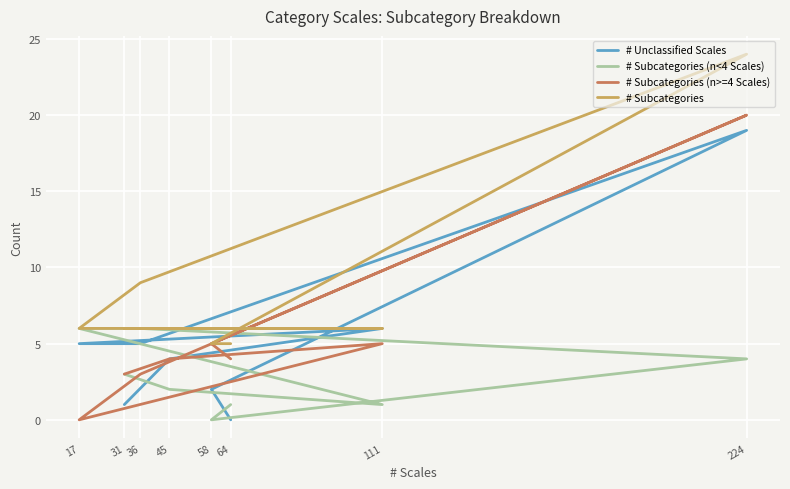

What are all the series names shown in the legend?

# Unclassified Scales, # Subcategories (n<4 Scales), # Subcategories (n>=4 Scales), # Subcategories